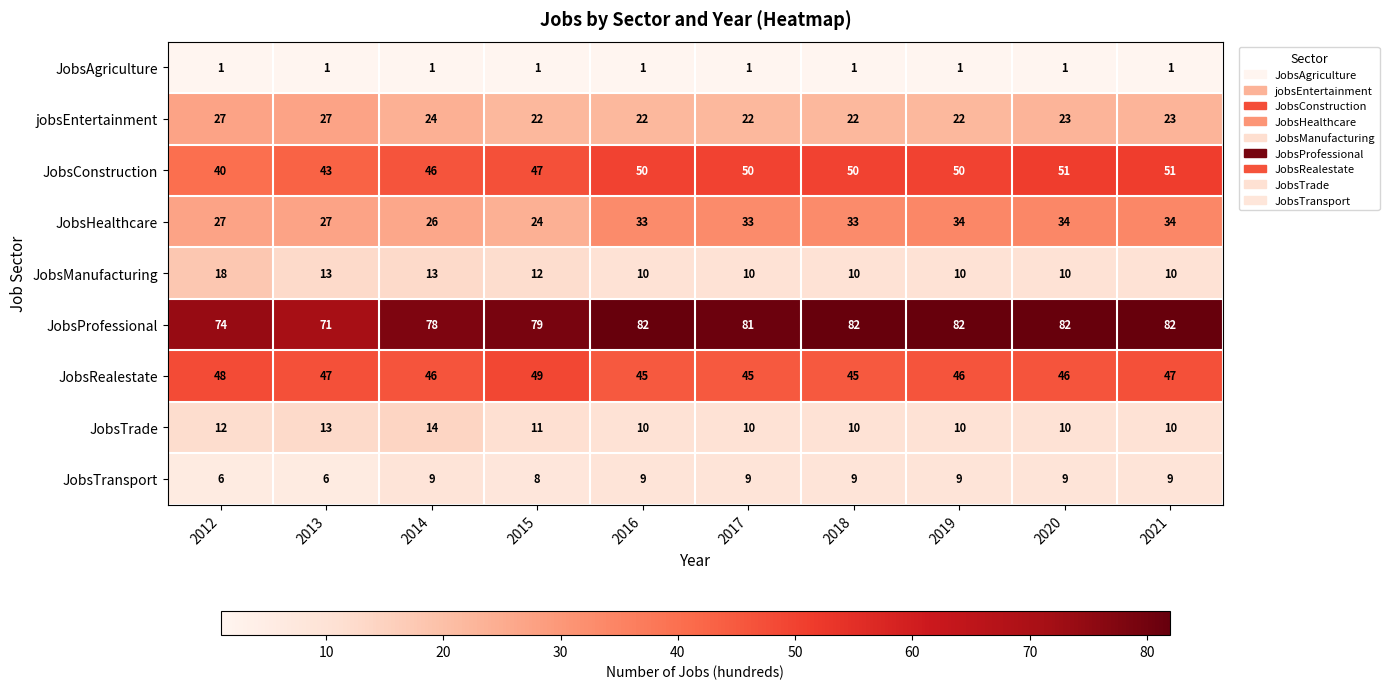

Between 2016 and 2021, which series saw the biggest shift?

JobsRealestate